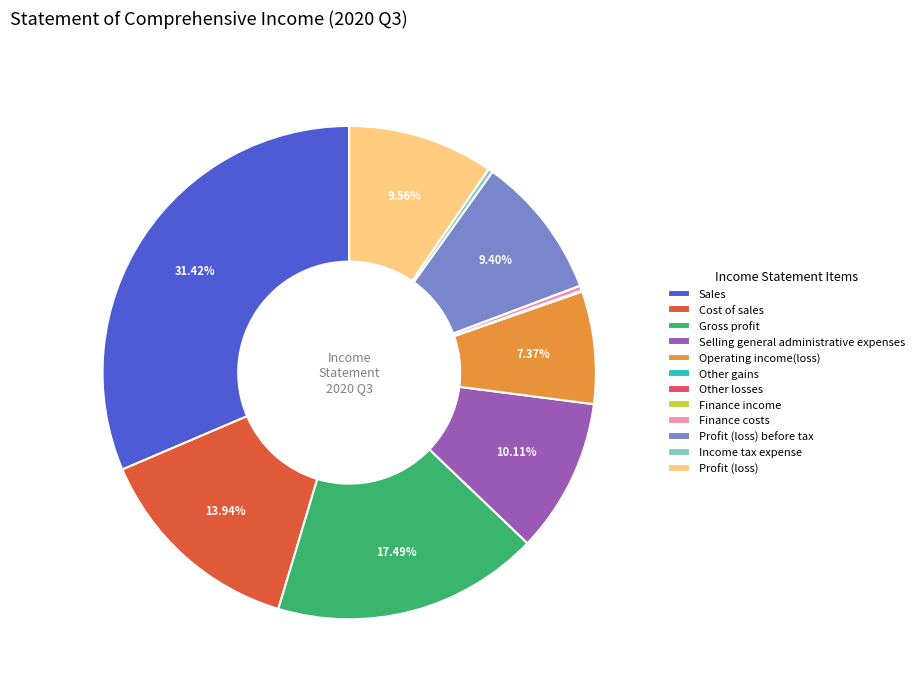

To the nearest percent, what portion does Gross profit represent?

17%